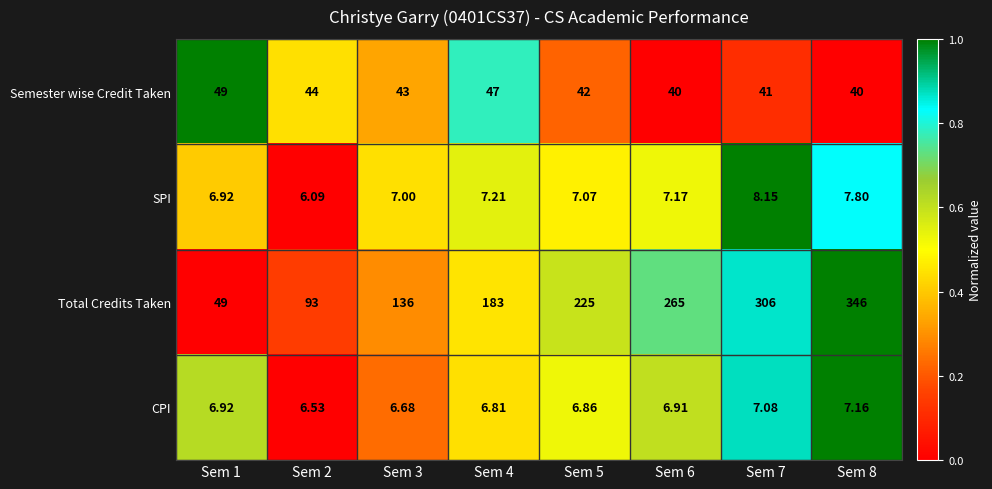

Which series has the largest range (max minus min)?

Total Credits Taken